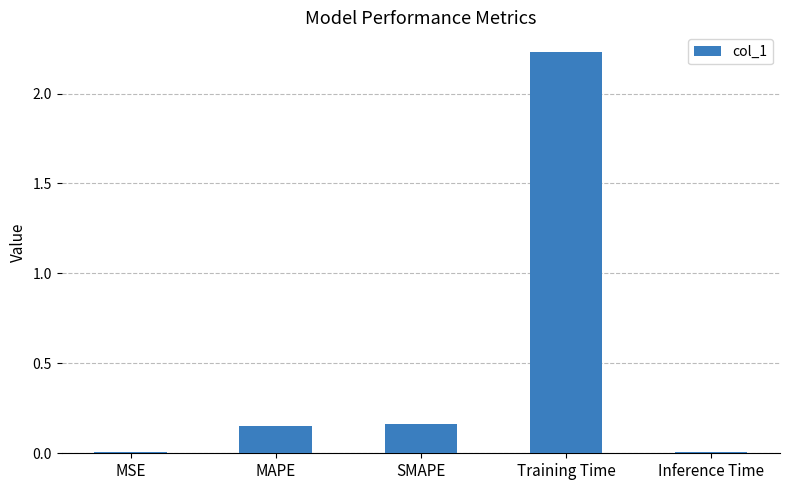

At which category does the chart reach its peak across all series?

Training Time